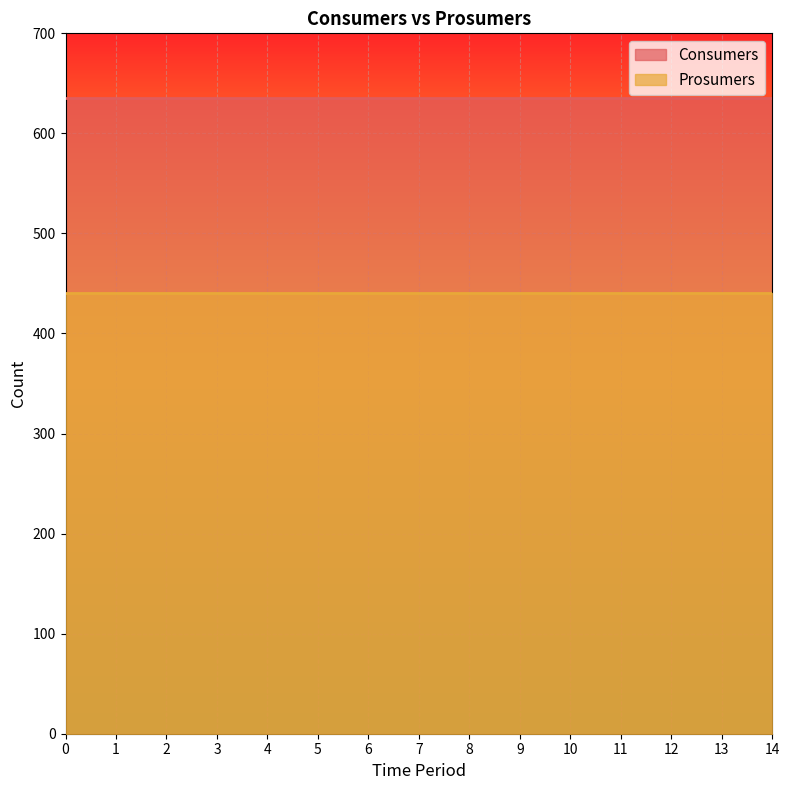

Rank the categories by Consumers value from lowest to highest.

0, 1, 2, 3, 4, 5, 6, 7, 8, 9, 10, 11, 12, 13, 14